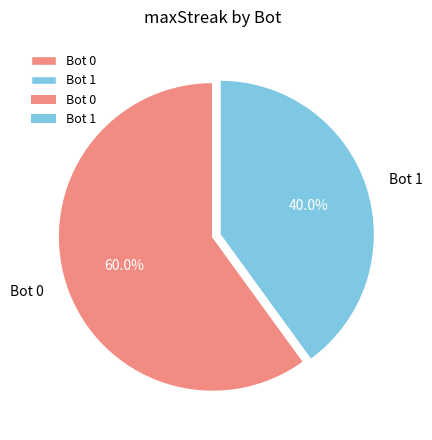

Count the number of slices in the pie.

2